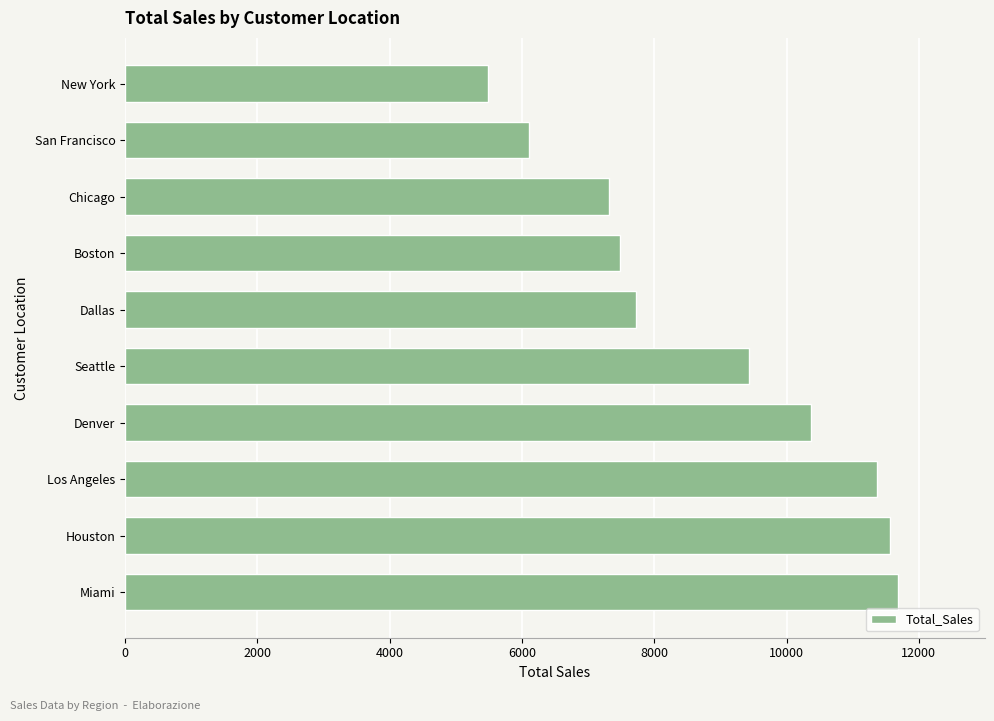

How many bars are there in total?

10